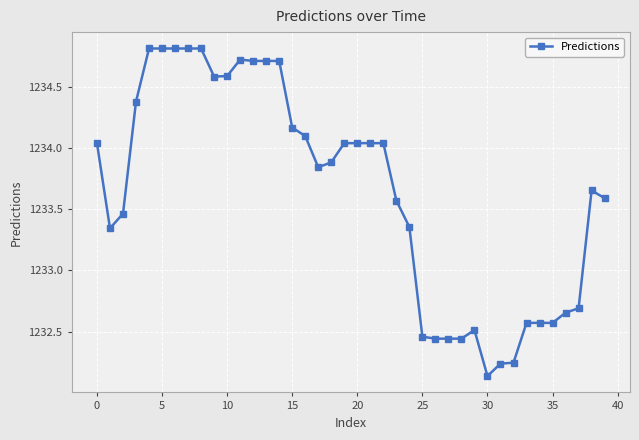

What is the value of the 36th point from the left?

1232.6